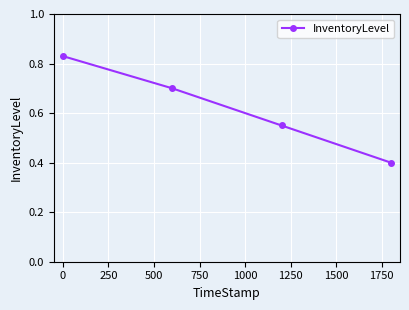

What is the difference between the maximum and minimum values?

0.4